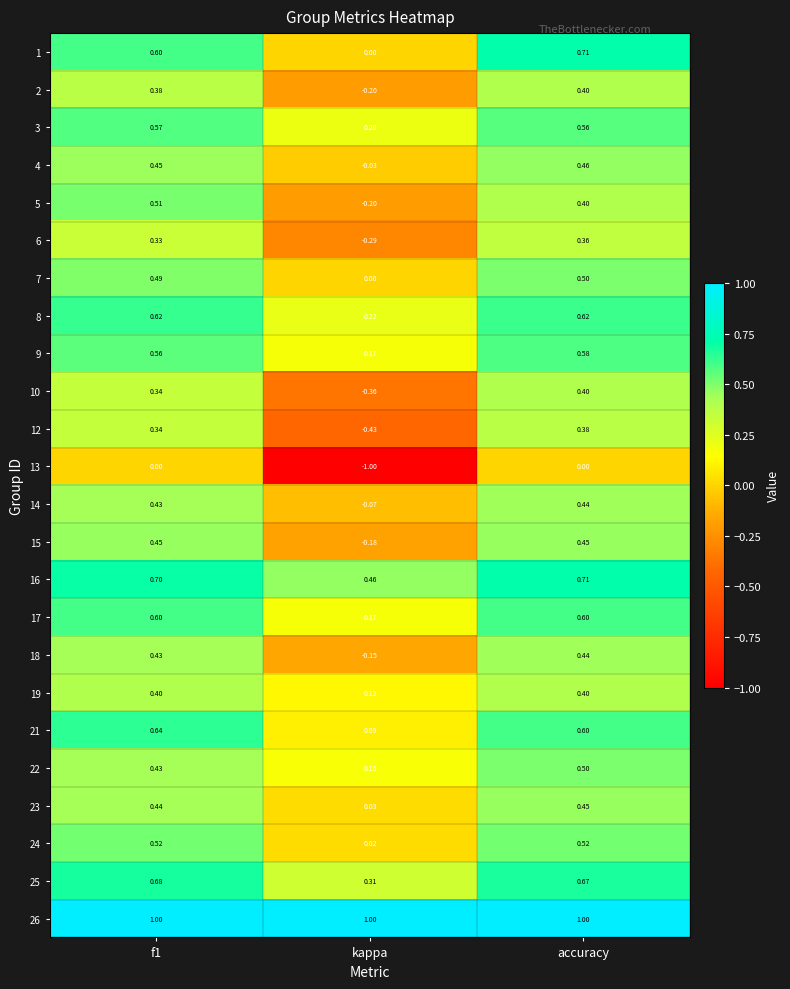

At which category is the sum across all series the highest?

accuracy